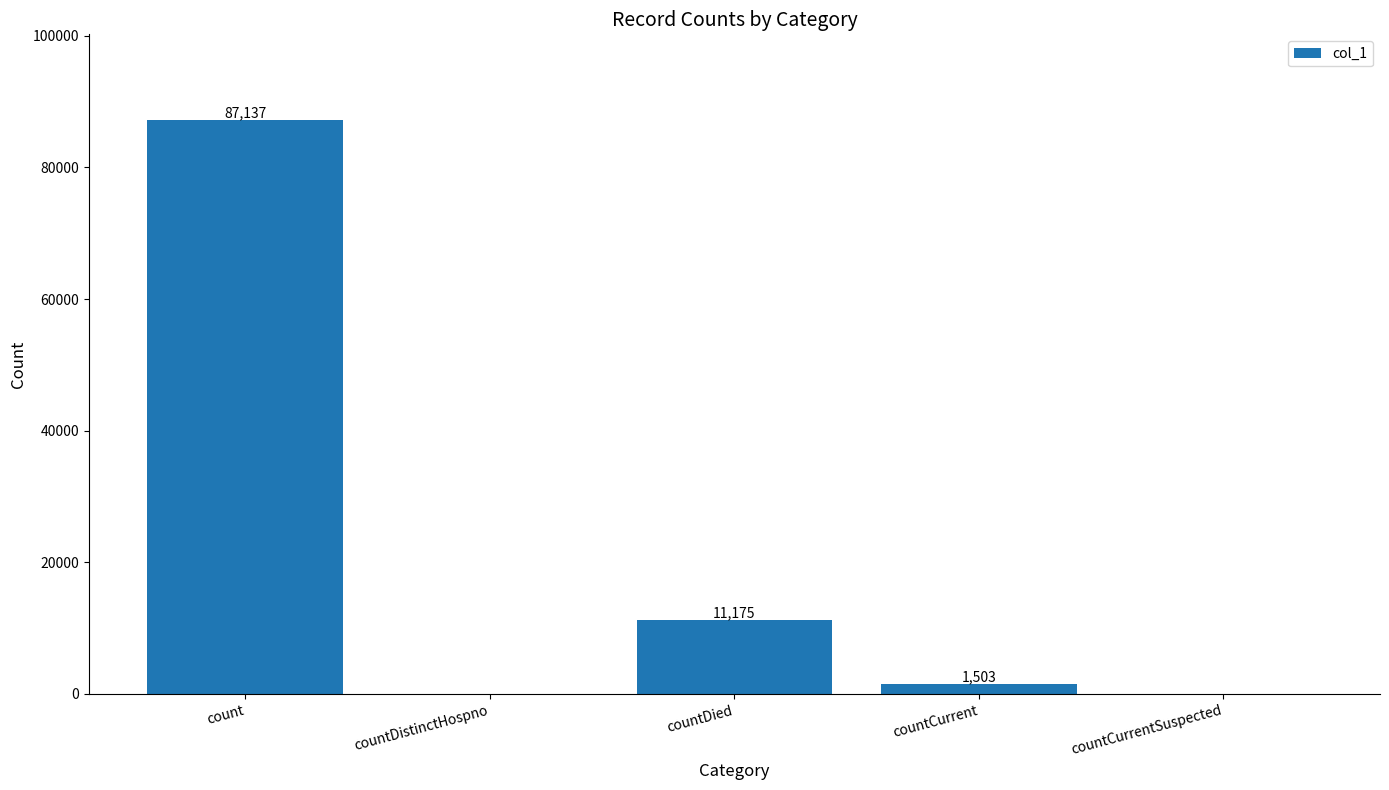

What is the sum of the values at countDied and count?

98312